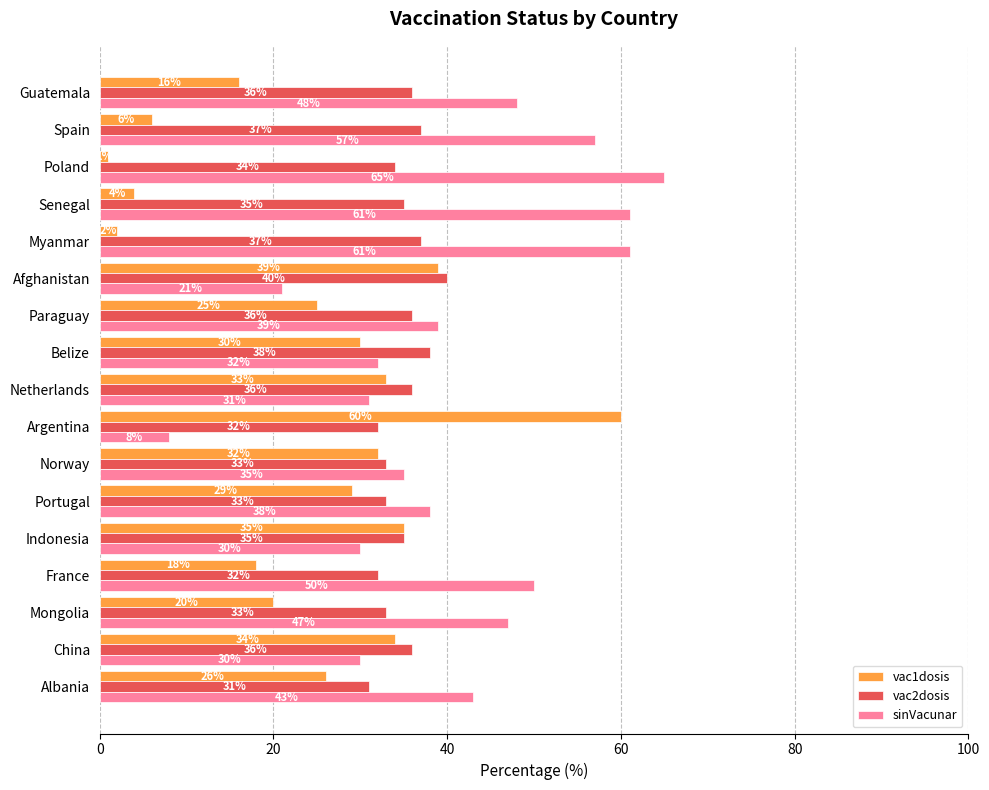

At how many categories does at least one series exceed 3?

17